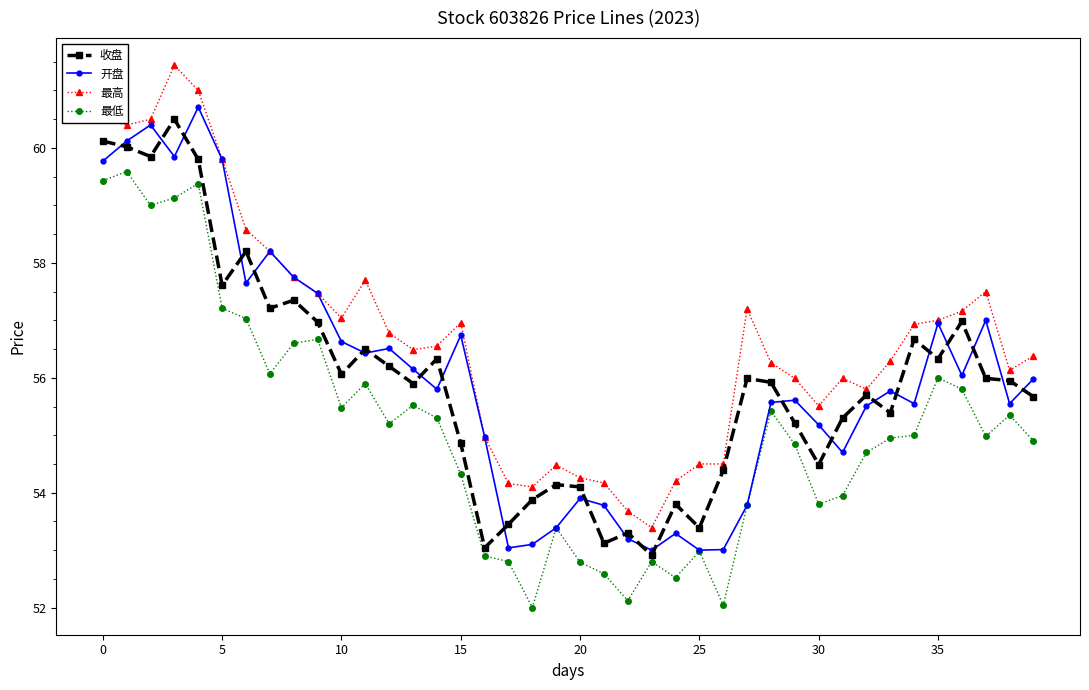

Is this an area chart (filled region under the line)?

No